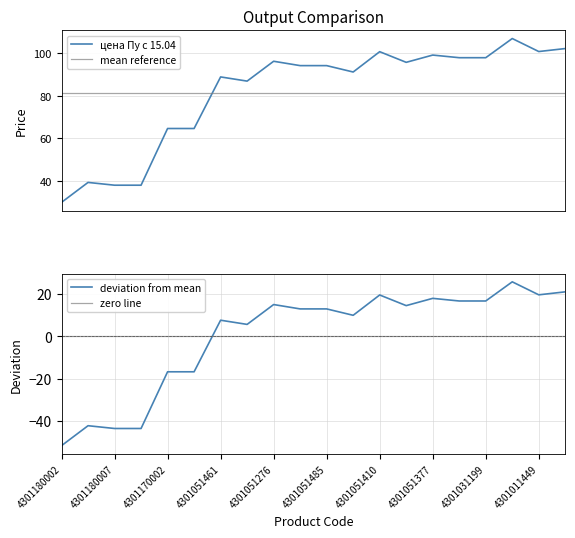

What is the maximum value for mean reference?

81.4